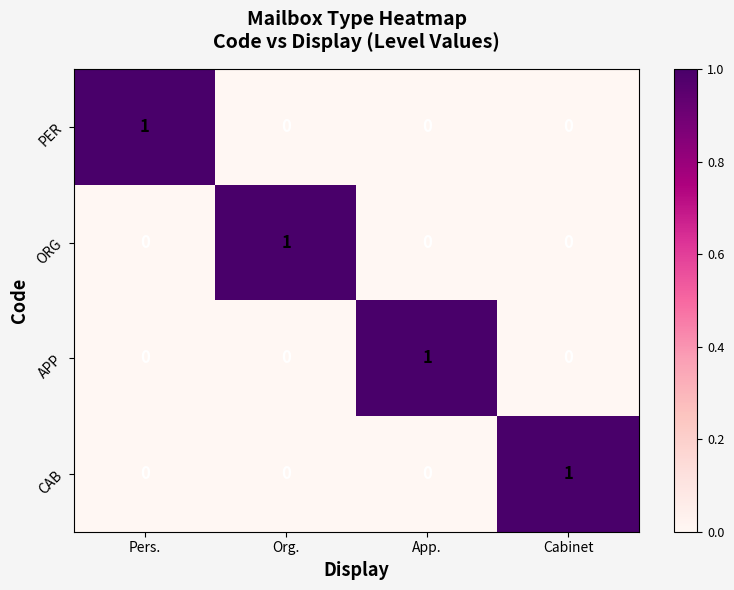

Count the number of data series in this chart.

4